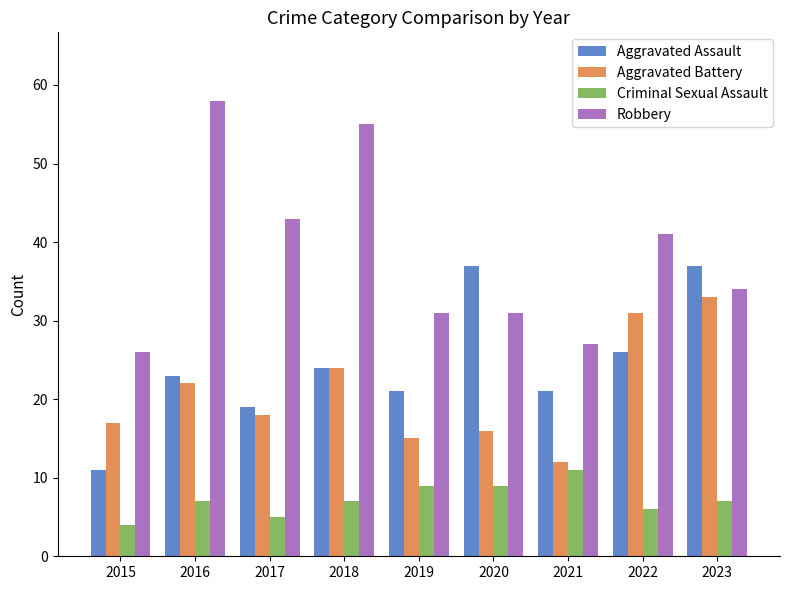

What are all the series names shown in the legend?

Aggravated Assault, Aggravated Battery, Criminal Sexual Assault, Robbery